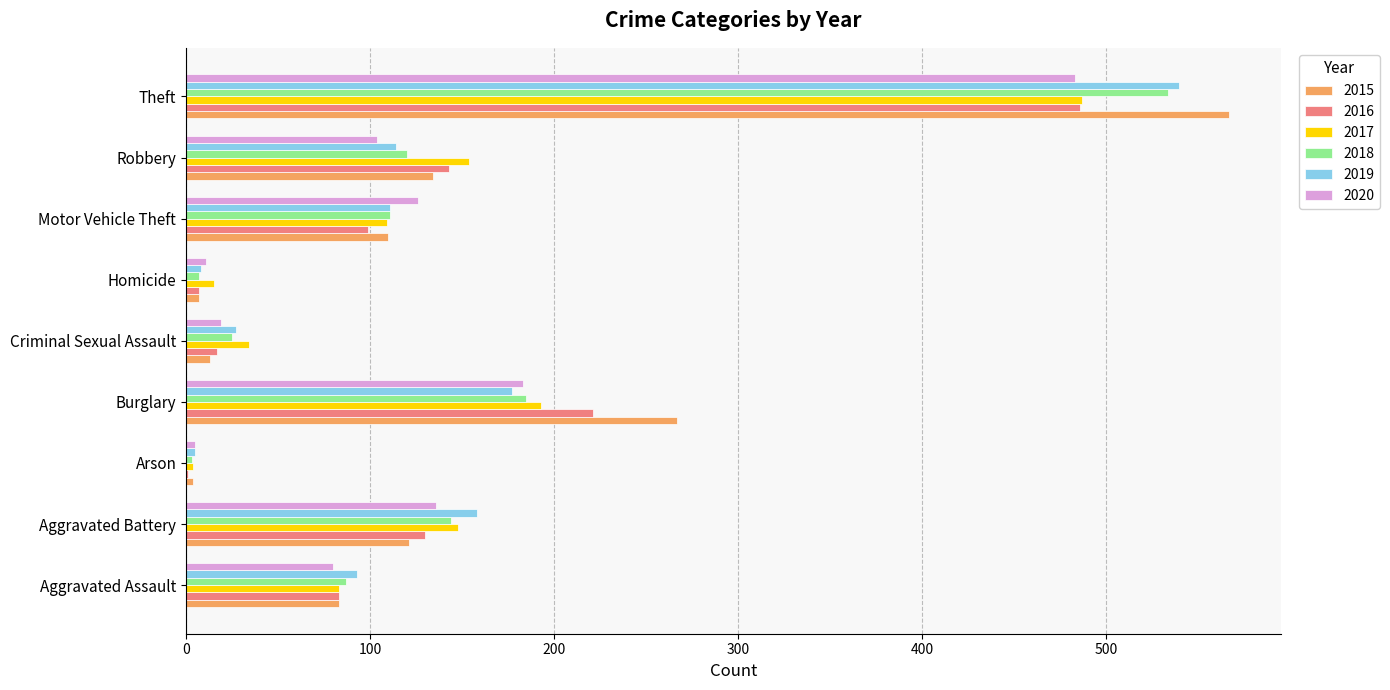

What is the difference between the 2017 values at Aggravated Assault and Aggravated Battery?

65